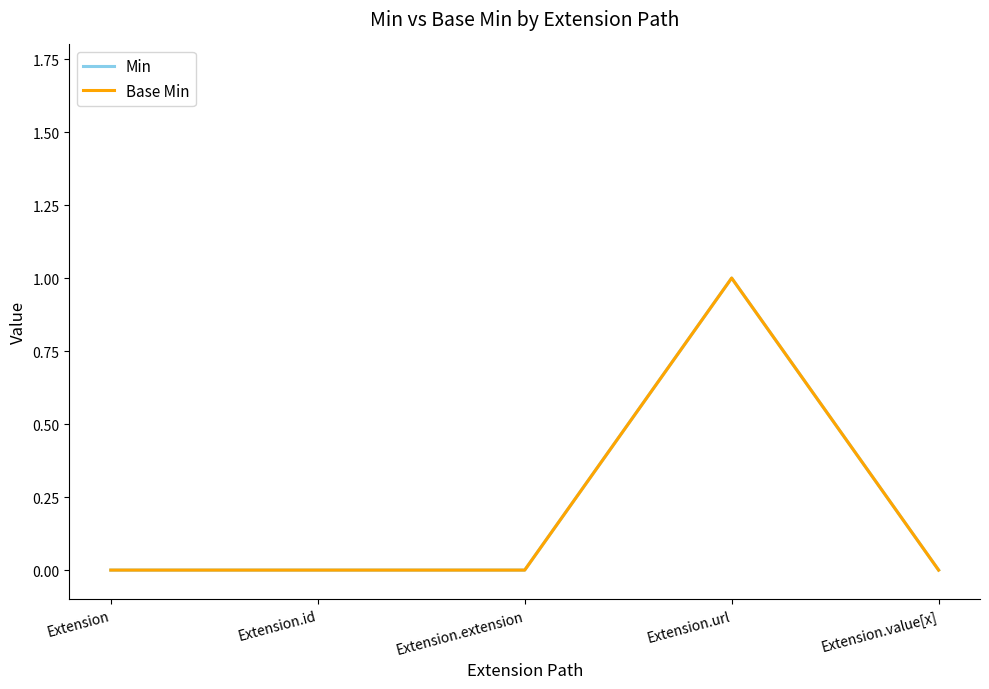

Reading left to right, what are all the values shown in this chart?

Min: Extension=0	Extension.id=0	Extension.extension=0	Extension.url=1	Extension.value[x]=0
Base Min: Extension=0	Extension.id=0	Extension.extension=0	Extension.url=1	Extension.value[x]=0